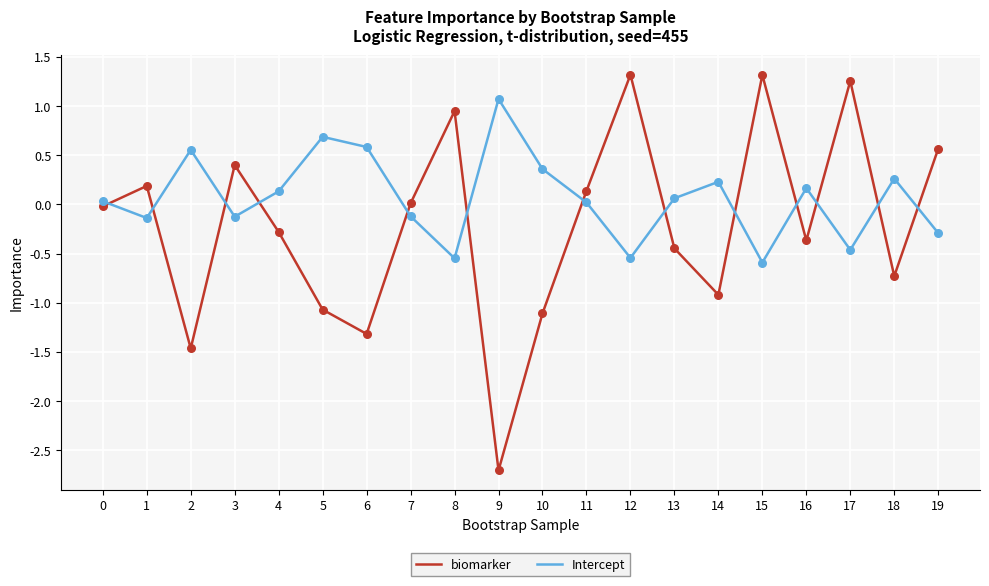

Is the value of Intercept at 19 greater than the value of biomarker at 10?

Yes